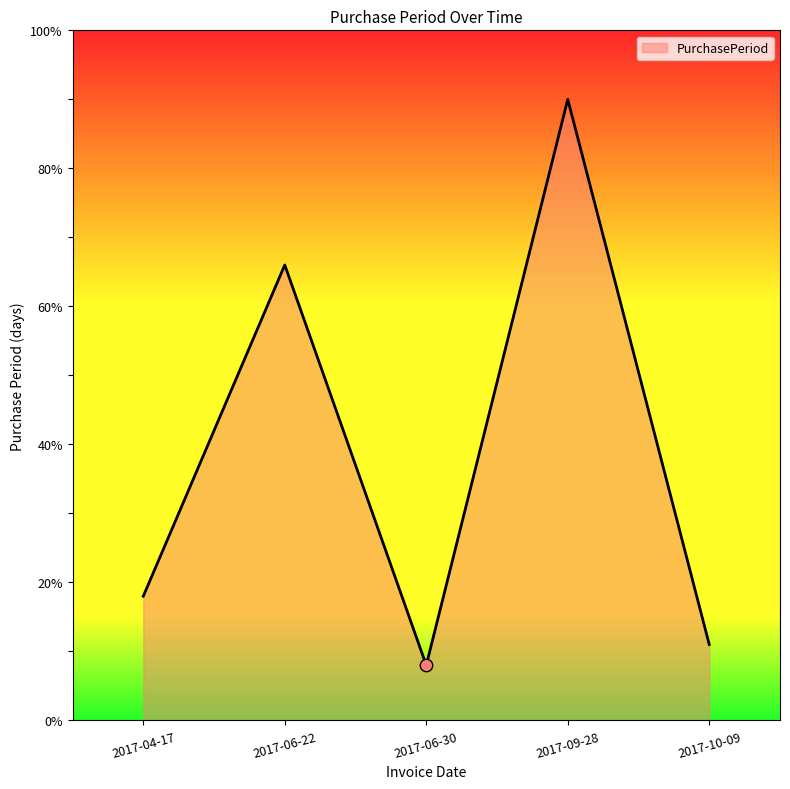

Between 2017-10-09 and 2017-06-30, which is larger?

2017-10-09